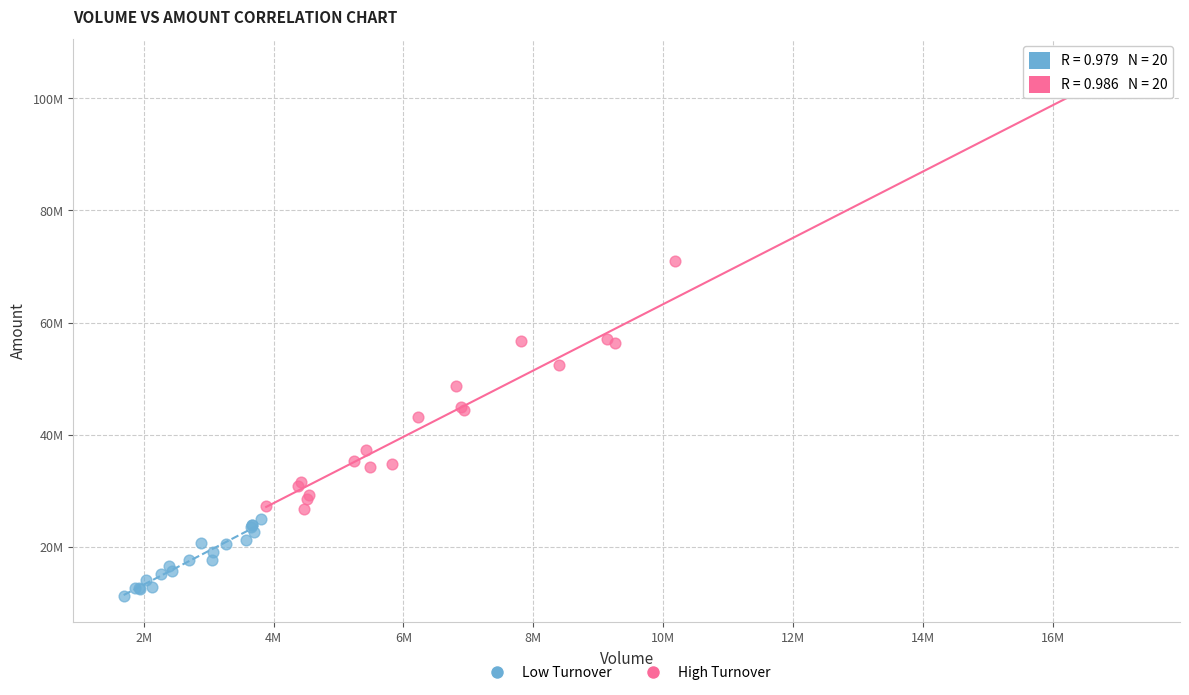

What are all the series names shown in the legend?

Low Turnover, High Turnover